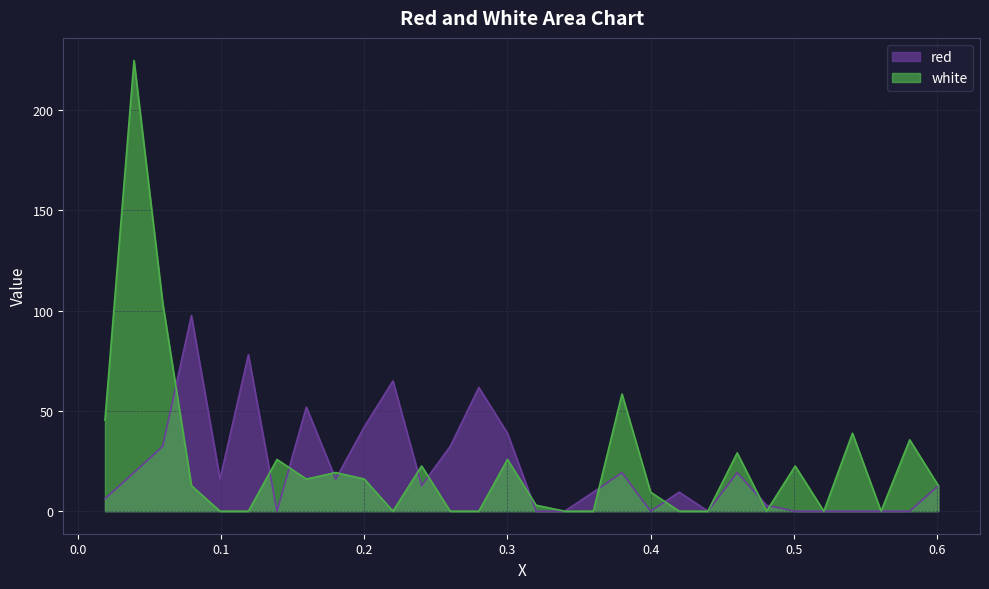

What is the label of the 26th point from the right?

0.0992